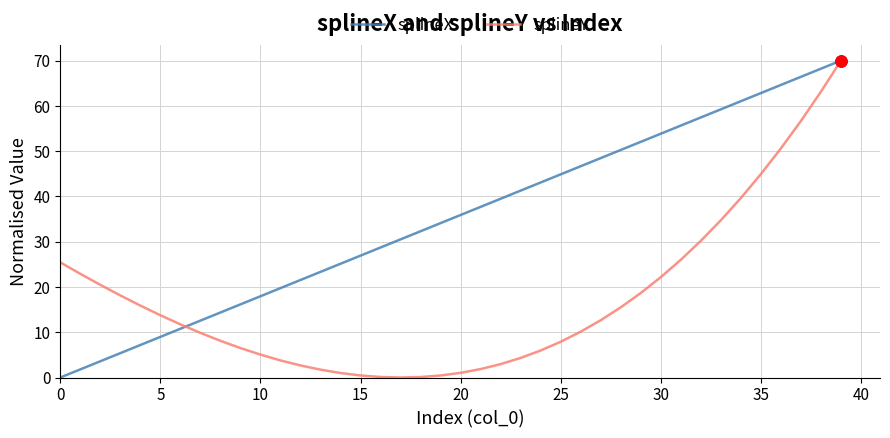

Which series has the largest total across all categories?

splineX